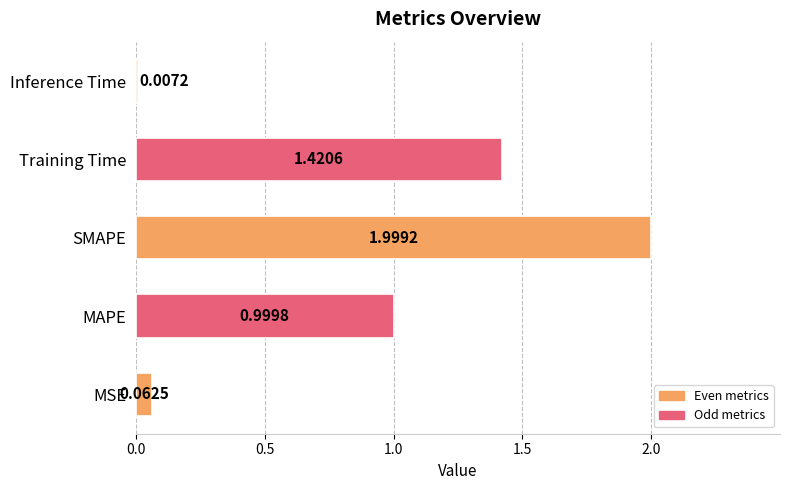

At which label is the value closest to 1?

MAPE